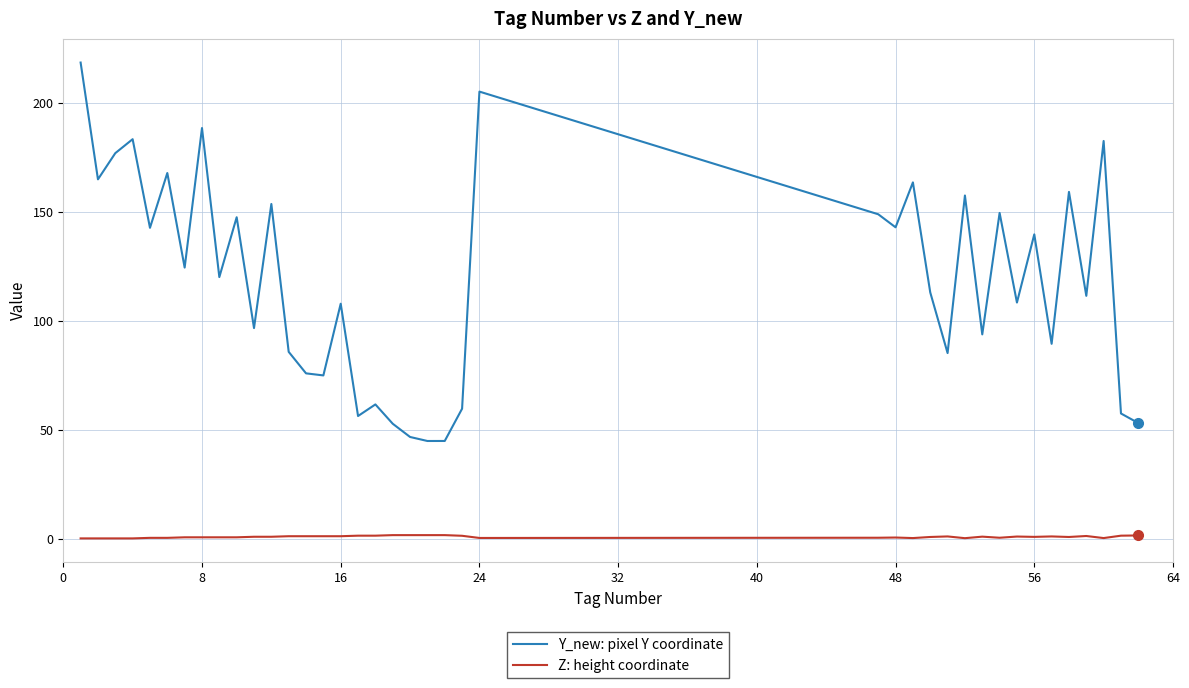

True or false: Y_new: pixel Y coordinate and Z: height coordinate intersect in this chart.

False